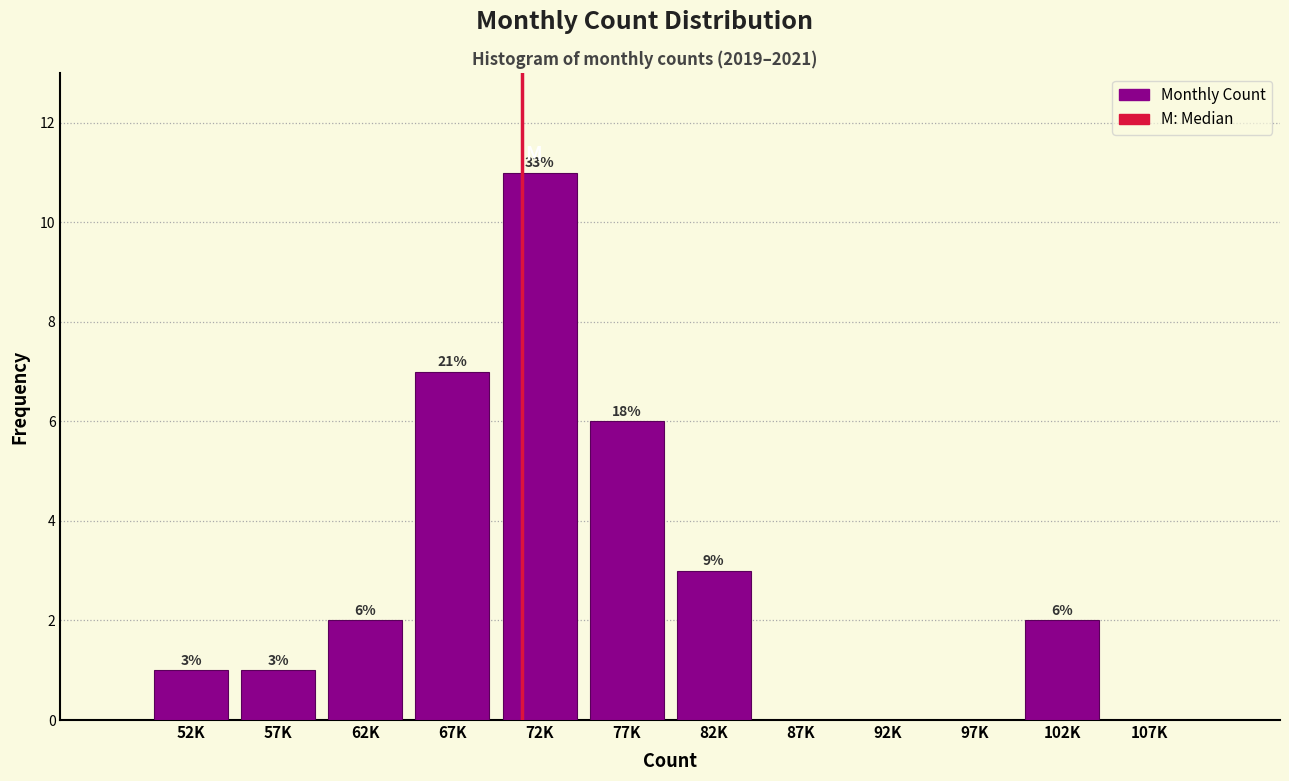

Reading left to right, what are all the values shown in this chart?

52K=1	57K=1	62K=2	67K=7	72K=11	77K=6	82K=3	87K=0	92K=0	97K=0	102K=2	107K=0